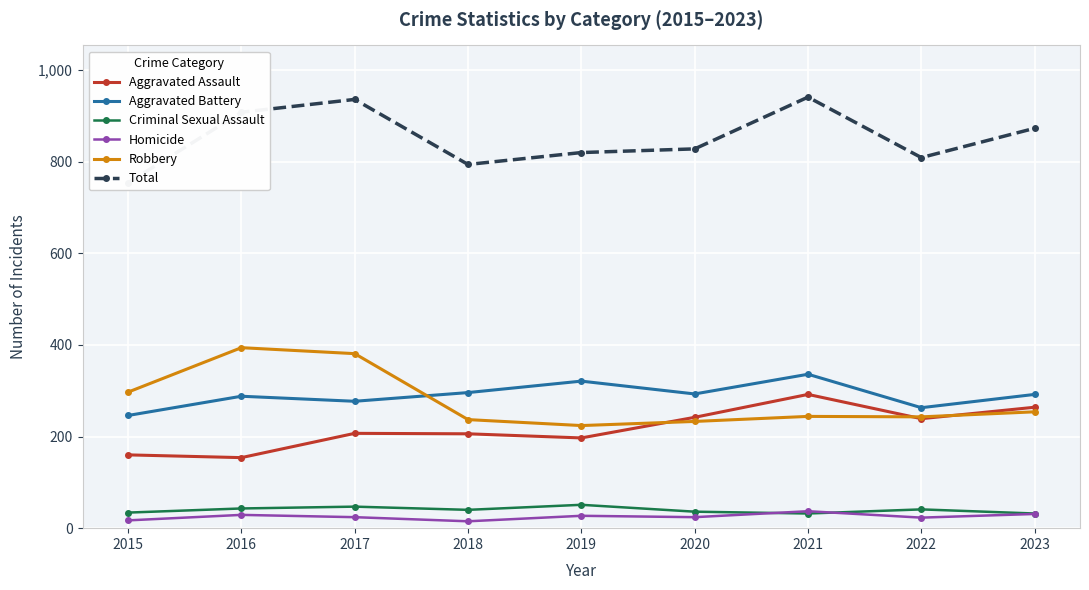

Read the Aggravated Assault value at 2018.

206